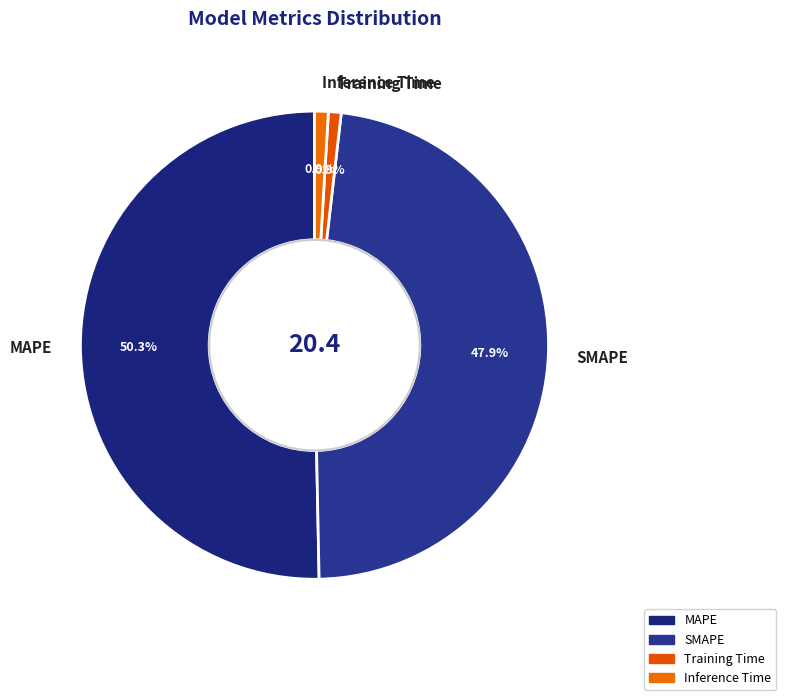

What percentage is the Training Time slice, to the nearest percent?

1%